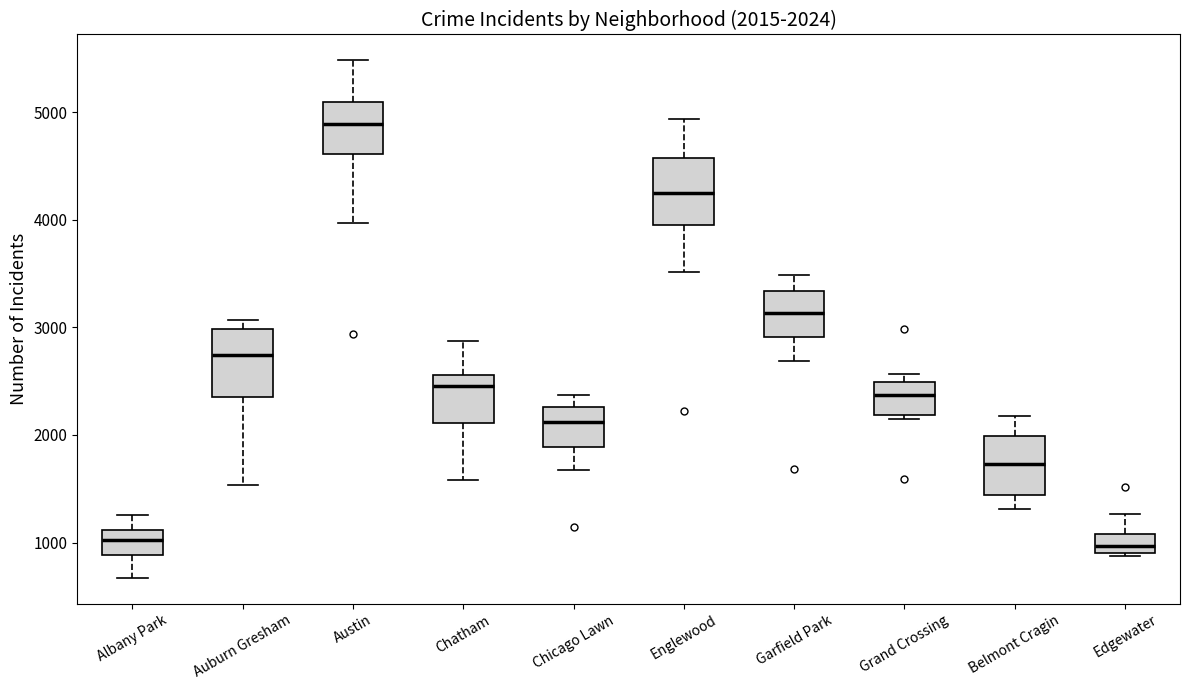

Which box's median line is the highest?

Austin